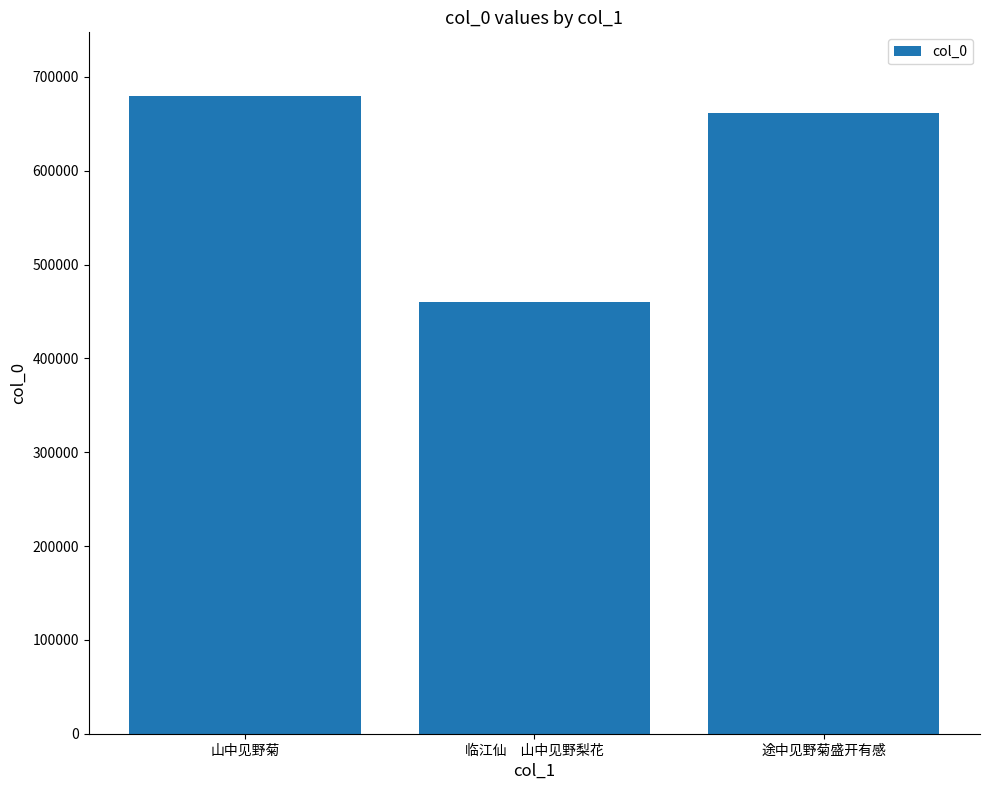

What is the change in value from 临江仙　山中见野梨花 to 途中见野菊盛开有感?

+201311